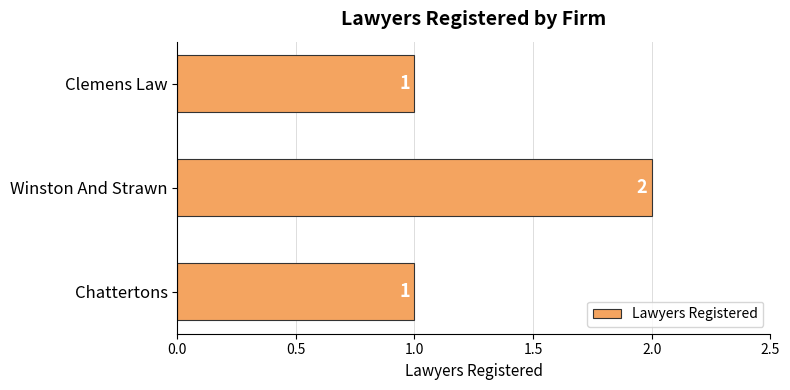

The chart shows a value of 1 at Clemens Law. True or false?

True